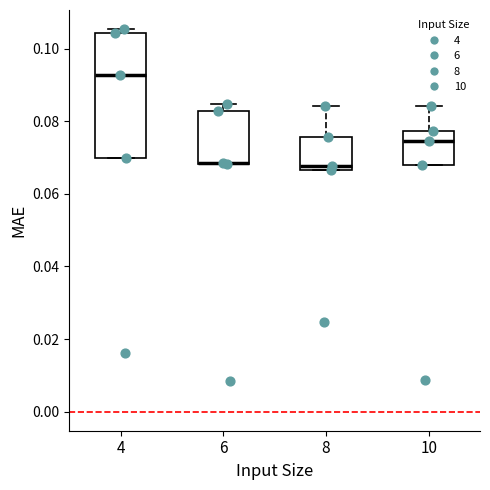

Comparing the boxes themselves (not the whiskers), which one is the tallest?

4